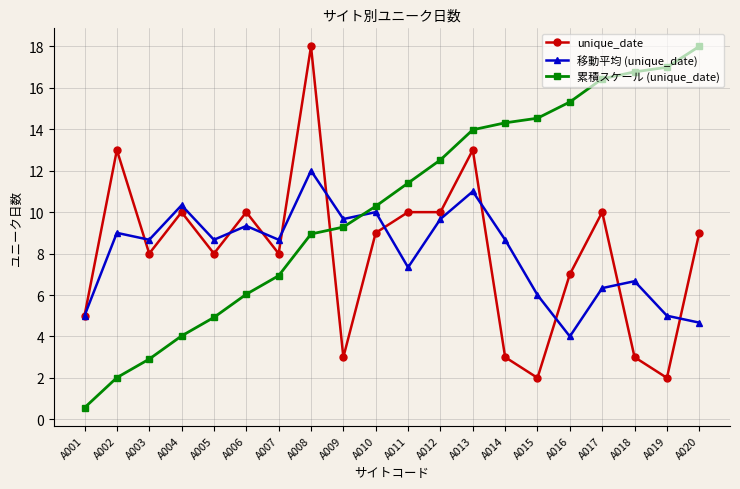

What is the difference between the highest and lowest values at A004?

6.3